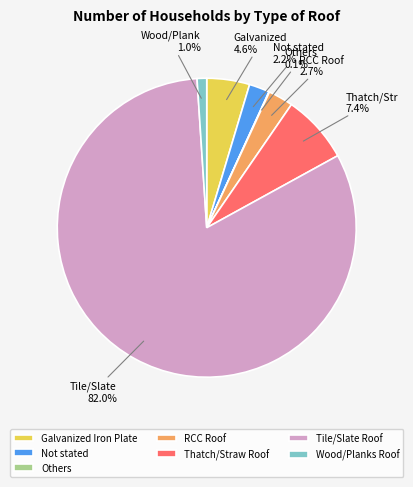

To the nearest percent, what is the average slice percentage?

14%